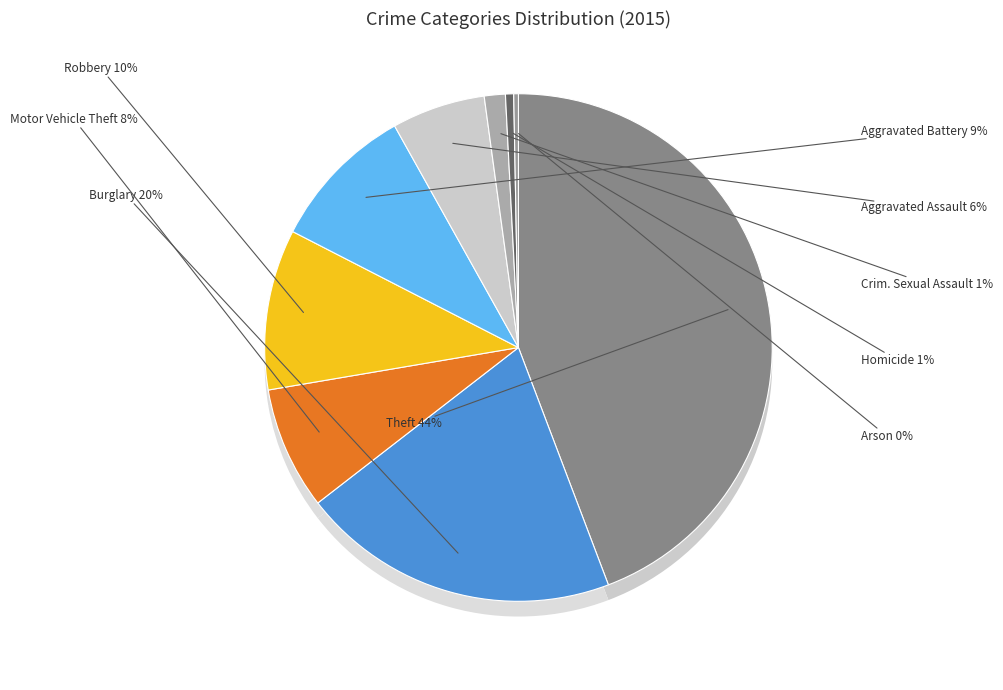

Rank the categories by value from lowest to highest.

Arson, Homicide, Criminal Sexual Assault, Aggravated Assault, Motor Vehicle Theft, Aggravated Battery, Robbery, Burglary, Theft